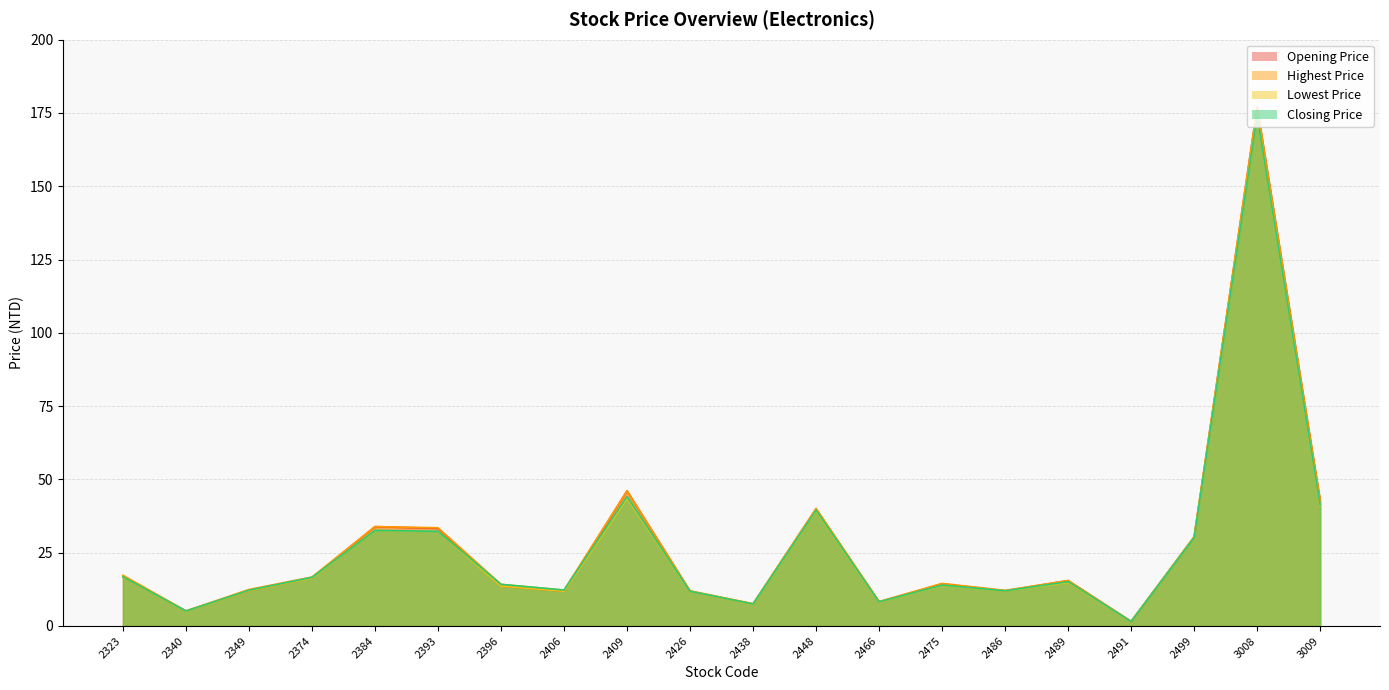

Which series has the widest spread of values?

Opening Price